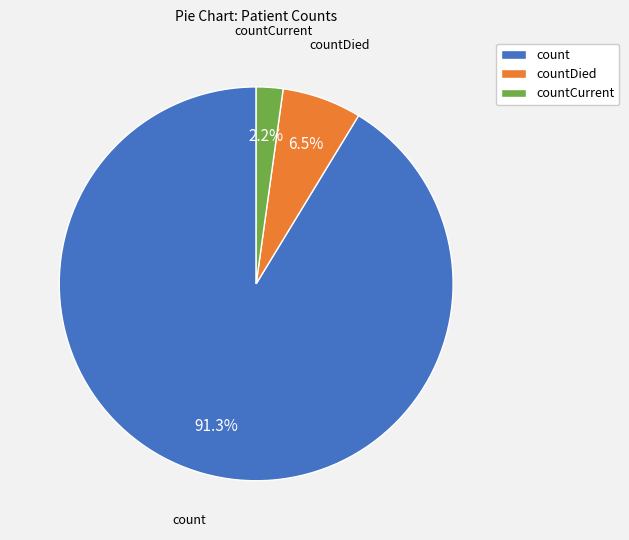

How many slices are in this pie chart?

3